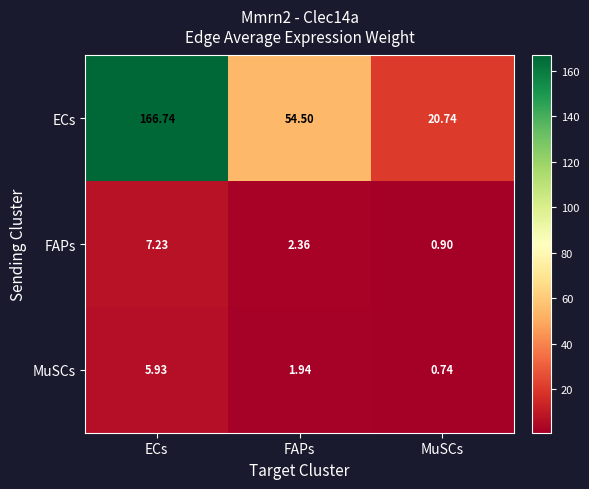

At which label is ECs closest to 93?

FAPs